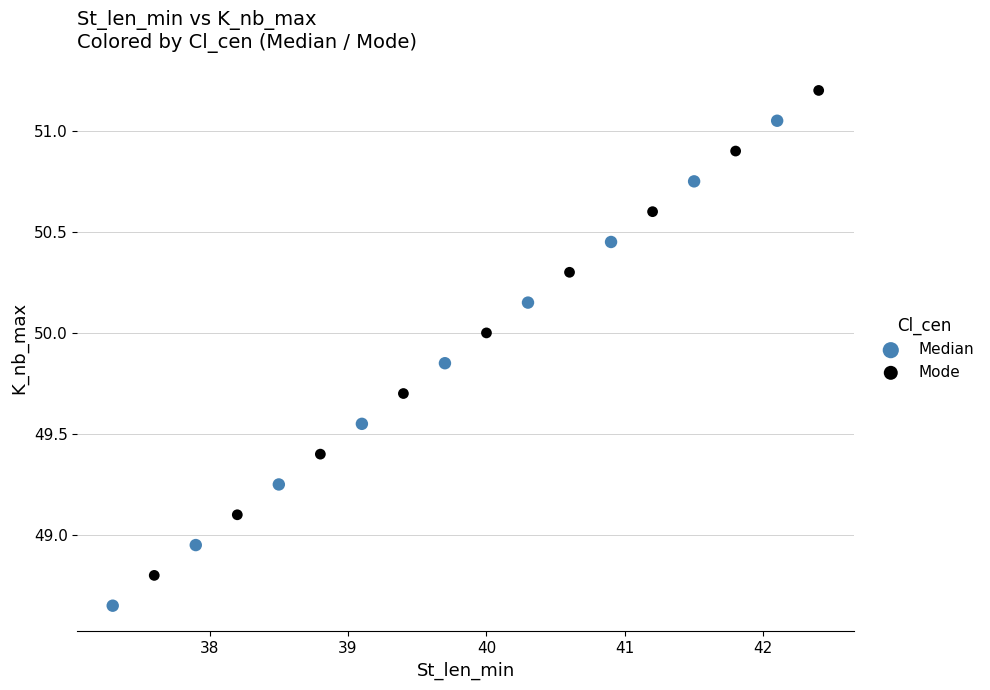

Which series contains the highest Y value?

Mode